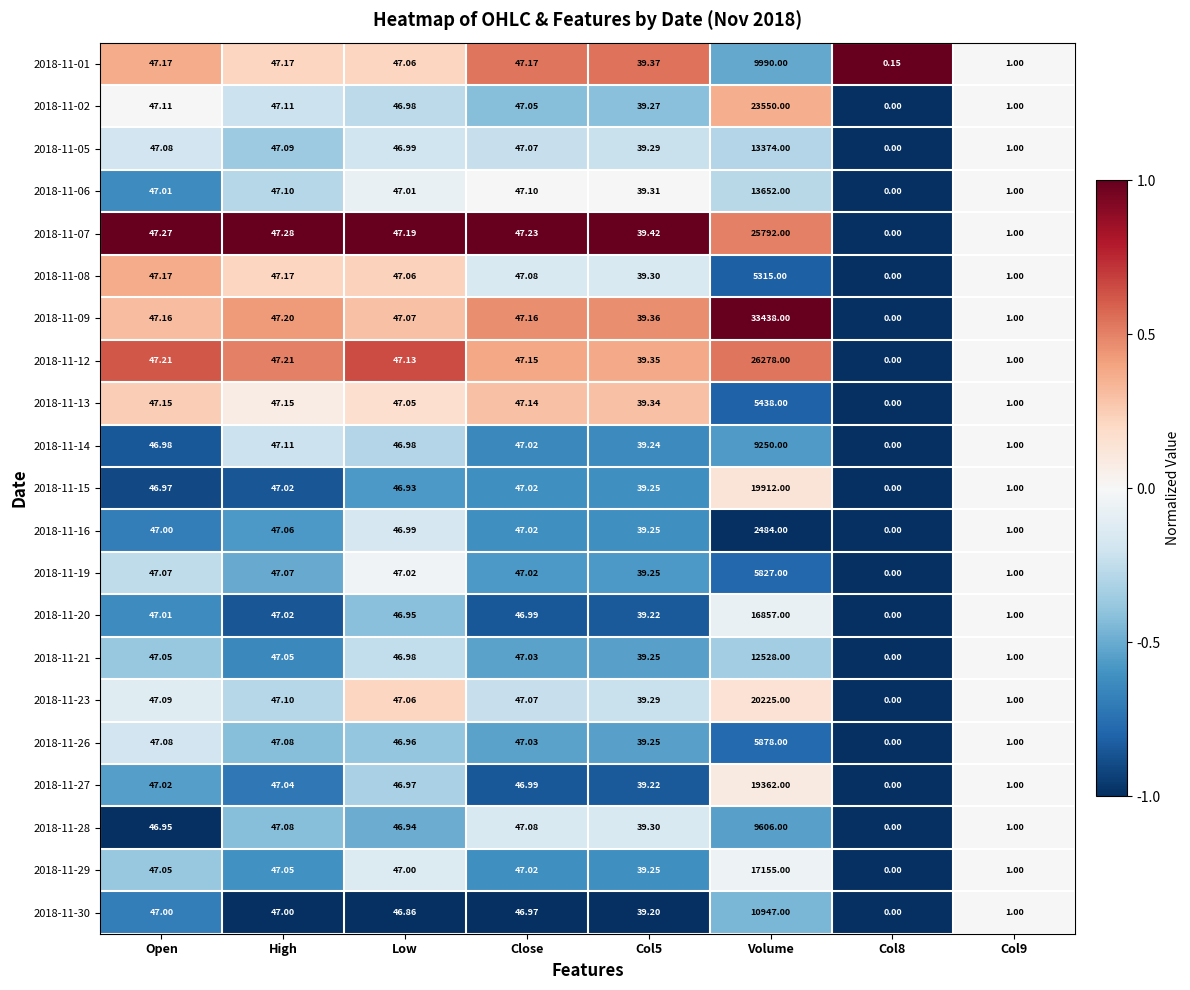

Which series has the largest range (max minus min)?

2018-11-09